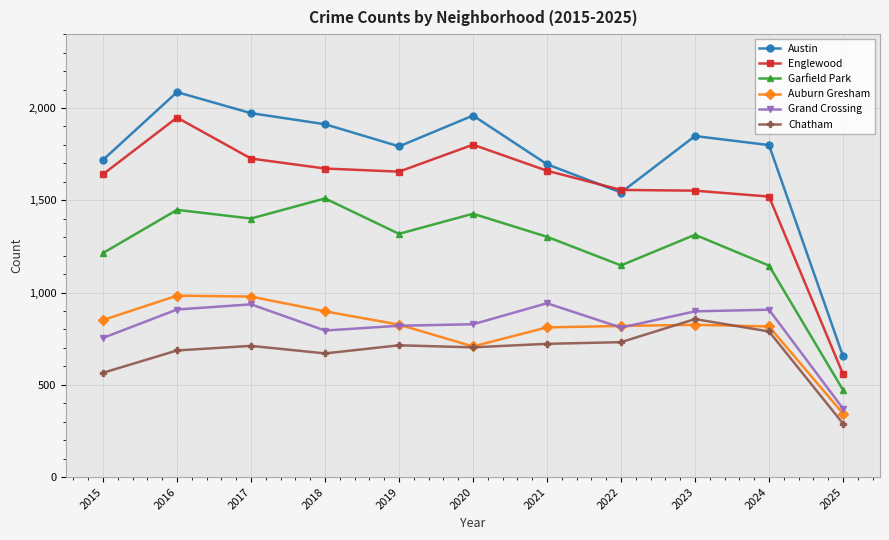

True or false: Auburn Gresham has a value of 234 at 2024.

False